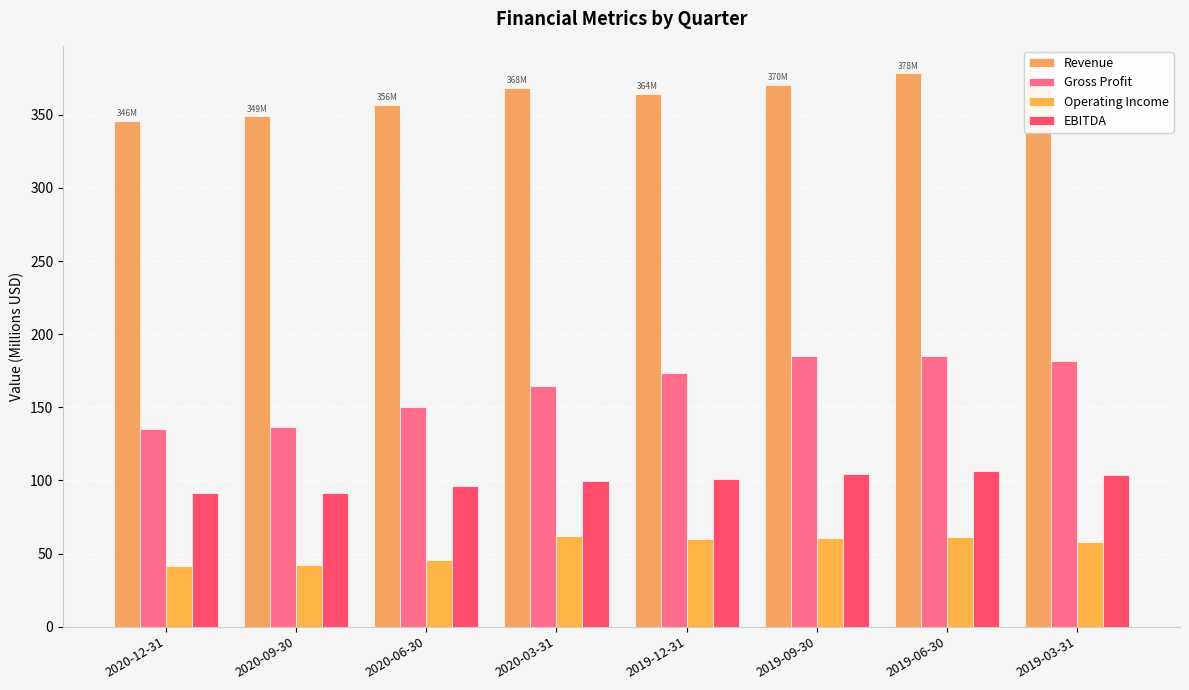

Reading left to right, what are all the values shown in this chart?

Revenue: 2020-12-31=345.9	2020-09-30=348.9	2020-06-30=356.5	2020-03-31=368.2	2019-12-31=364.4	2019-09-30=370.3	2019-06-30=378.2	2019-03-31=375.8
Gross Profit: 2020-12-31=135.4	2020-09-30=136.3	2020-06-30=150.4	2020-03-31=164.4	2019-12-31=173.4	2019-09-30=184.7	2019-06-30=185.3	2019-03-31=182.0
Operating Income: 2020-12-31=41.5	2020-09-30=41.8	2020-06-30=45.5	2020-03-31=61.7	2019-12-31=59.9	2019-09-30=60.3	2019-06-30=61.6	2019-03-31=58.2
EBITDA: 2020-12-31=91.5	2020-09-30=91.3	2020-06-30=95.9	2020-03-31=99.7	2019-12-31=101.1	2019-09-30=104.4	2019-06-30=106.6	2019-03-31=103.6